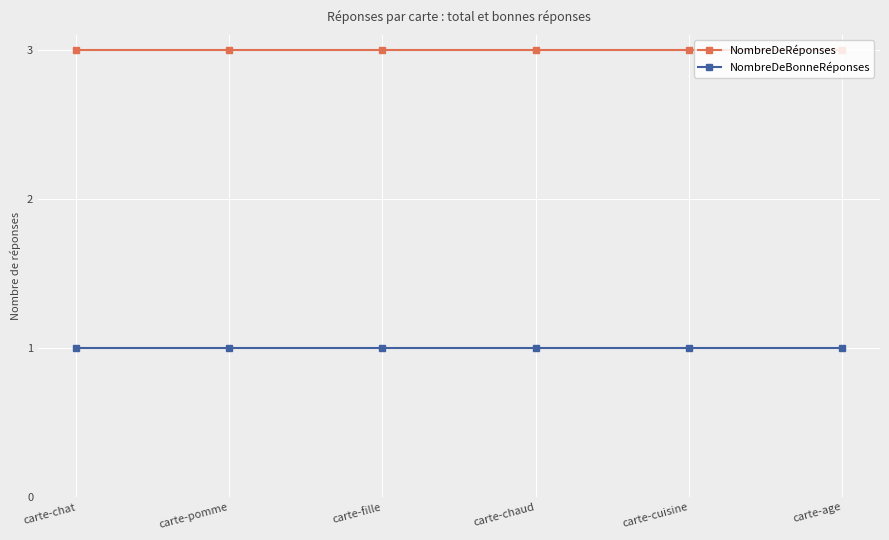

List the series in order of their overall mean, lowest first.

NombreDeBonneRéponses, NombreDeRéponses